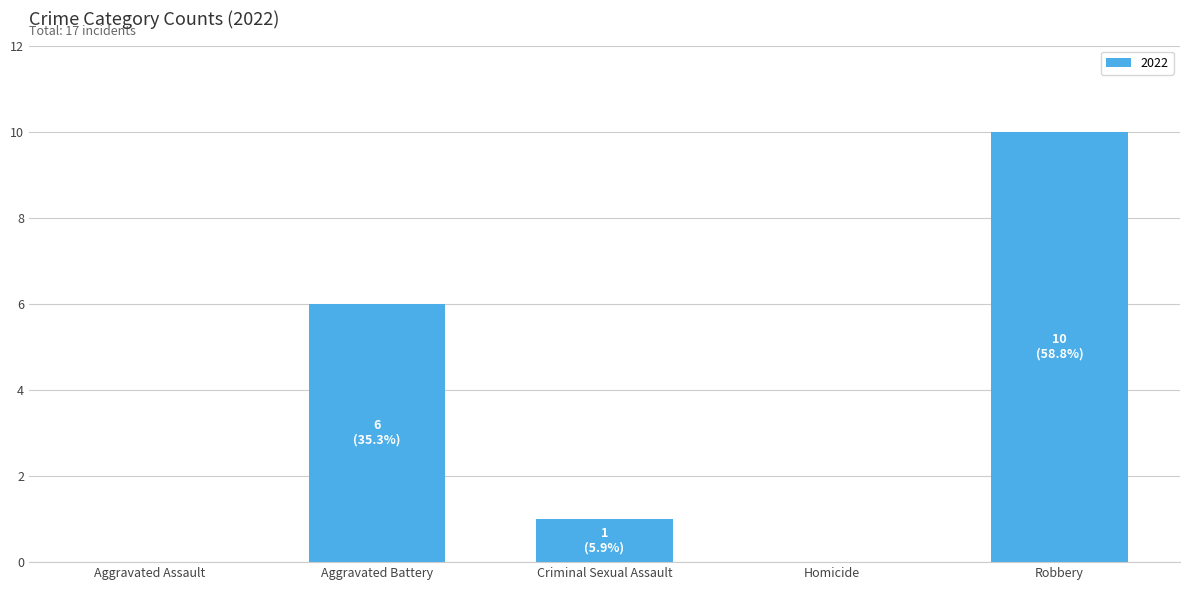

The value at Robbery is 10. True or false?

True